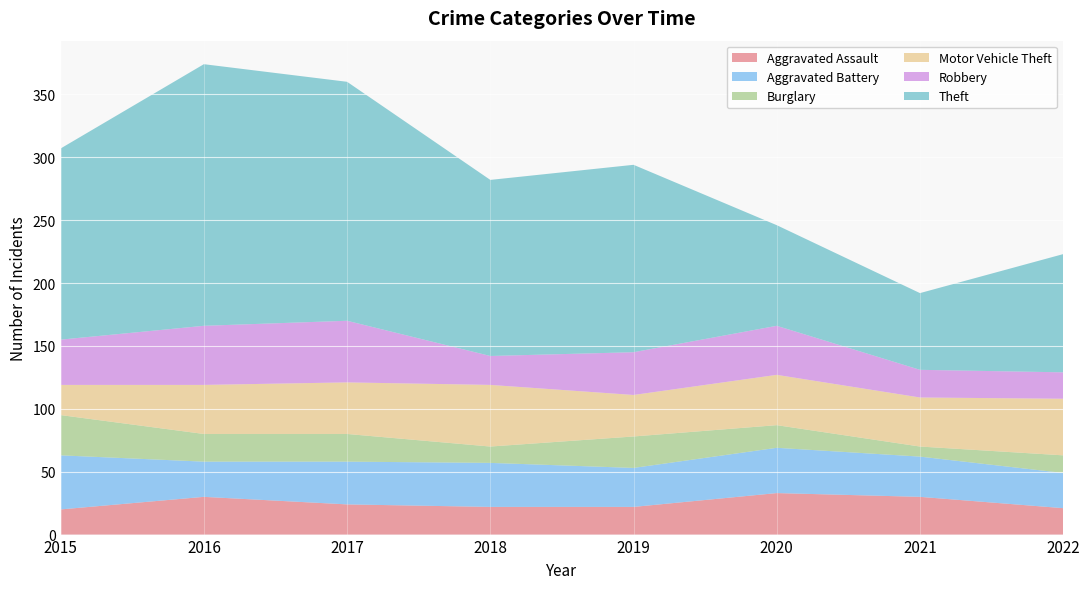

Reading left to right, transcribe all the data shown in this chart.

Aggravated Assault: 2015=20	2016=30	2017=24	2018=22	2019=22	2020=33	2021=30	2022=21
Aggravated Battery: 2015=43	2016=28	2017=34	2018=35	2019=31	2020=36	2021=32	2022=28
Burglary: 2015=32	2016=22	2017=22	2018=13	2019=25	2020=18	2021=8	2022=14
Motor Vehicle Theft: 2015=24	2016=39	2017=41	2018=49	2019=33	2020=40	2021=39	2022=45
Robbery: 2015=36	2016=47	2017=49	2018=23	2019=34	2020=39	2021=22	2022=21
Theft: 2015=152	2016=208	2017=190	2018=140	2019=149	2020=80	2021=61	2022=94